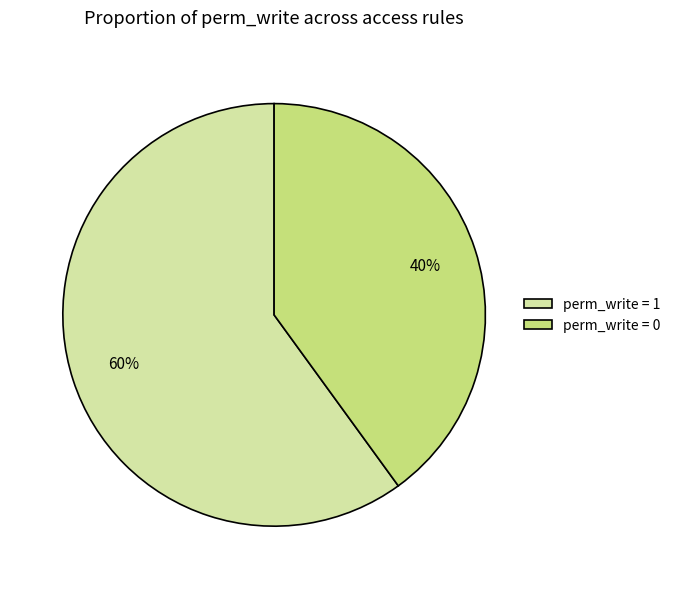

What percentage is the perm_write = 1 slice, to the nearest percent?

60%